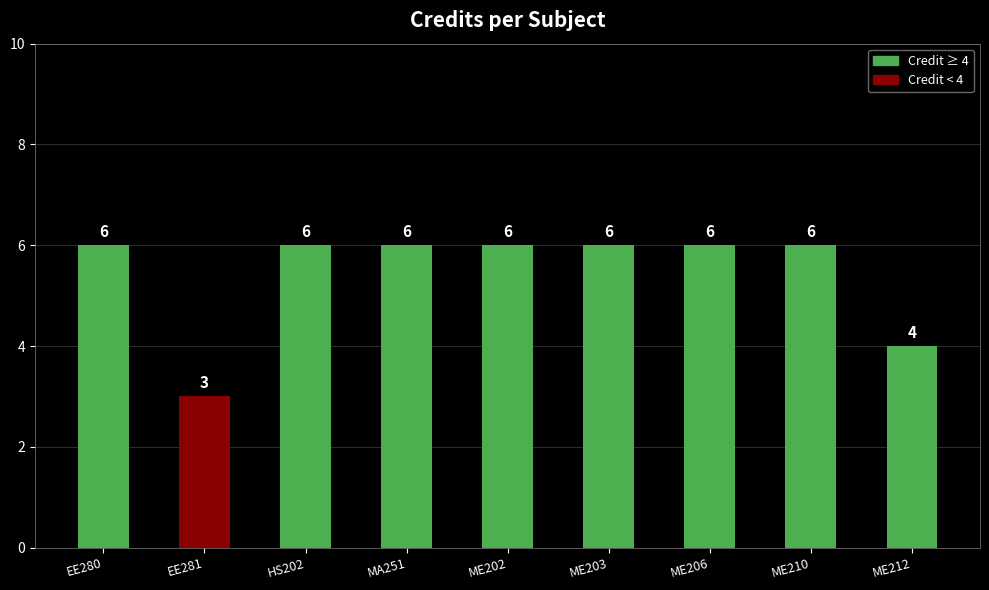

What is the label of the 7th bar from the left?

ME206